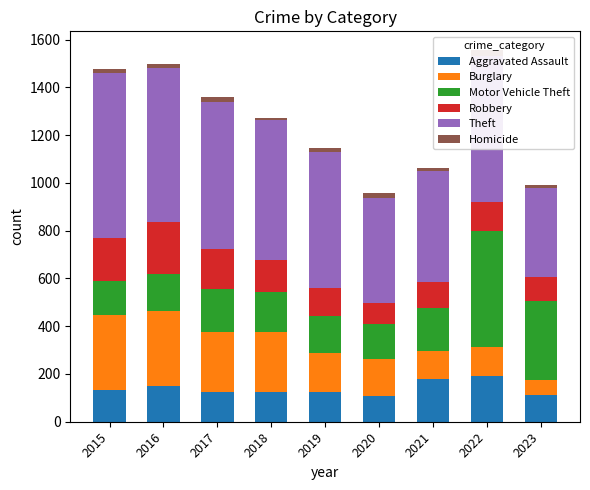

What is the total value across all series at 2019?

1145